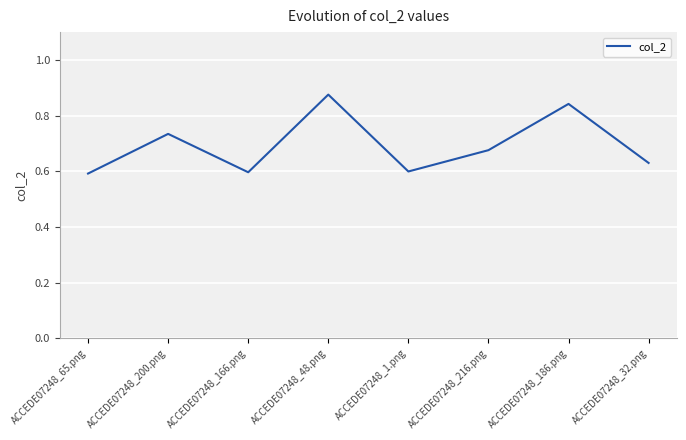

True or false: the data shows 1.1 at ACCEDE07248_200.png.

False